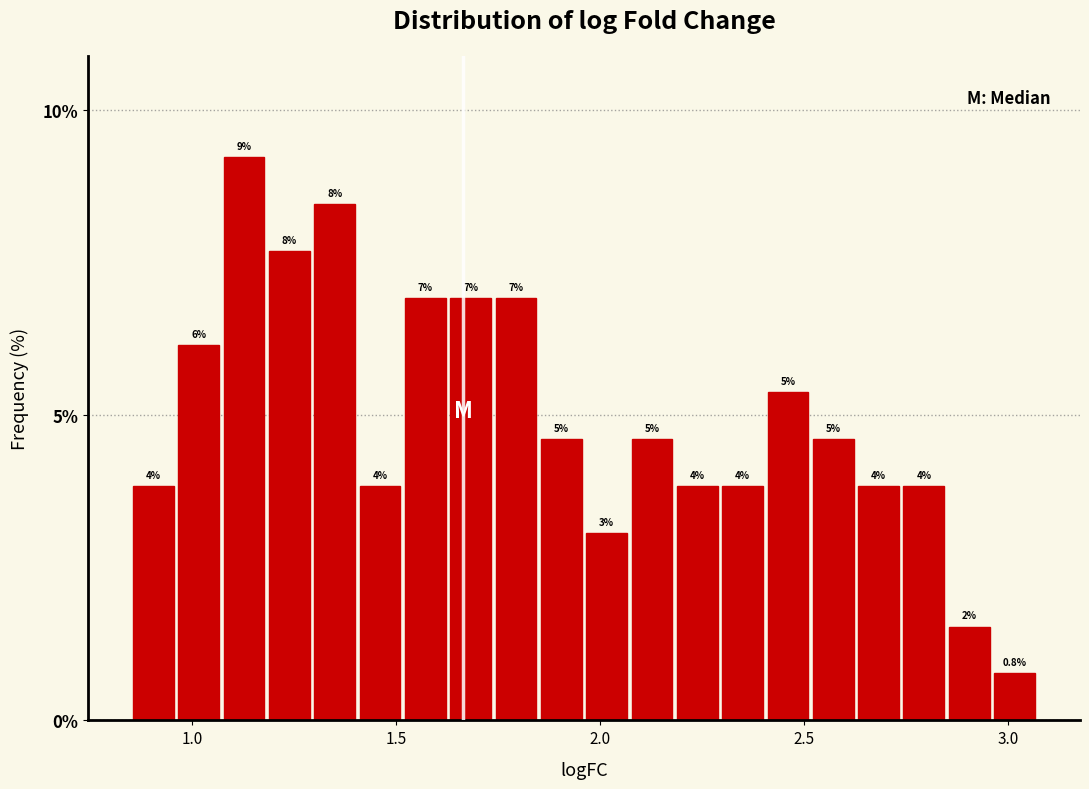

Read against the x-axis, roughly where is the centre of the tallest bar?

1.15